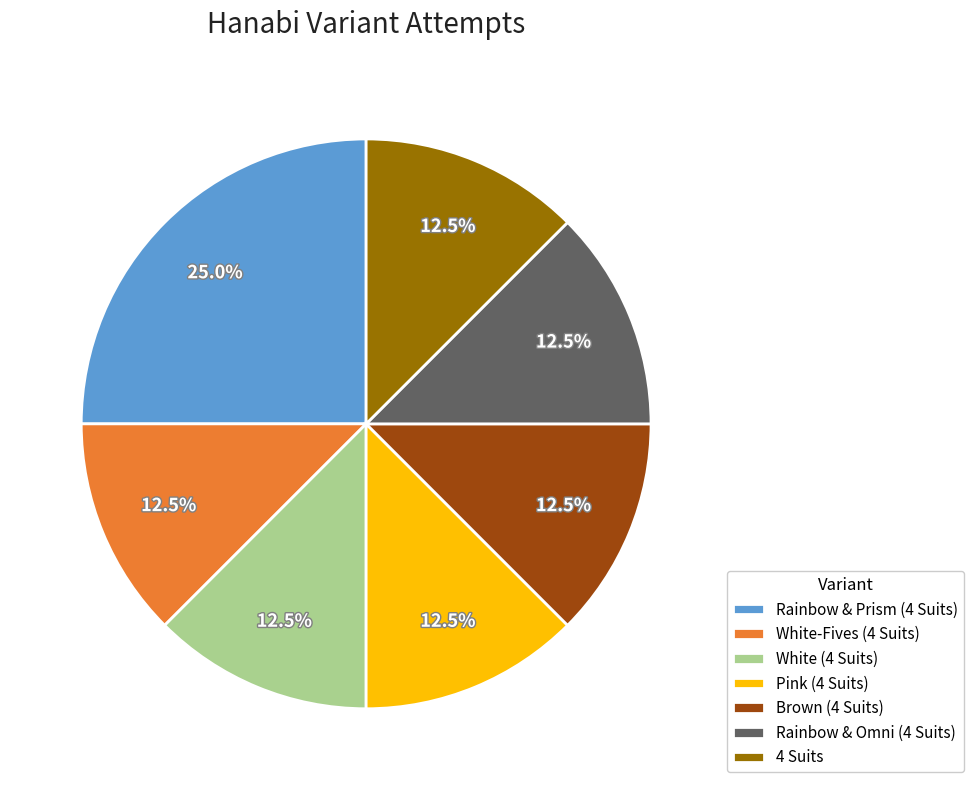

What is the ratio of the value at 4 Suits to the value at White-Fives (4 Suits)?

1.0